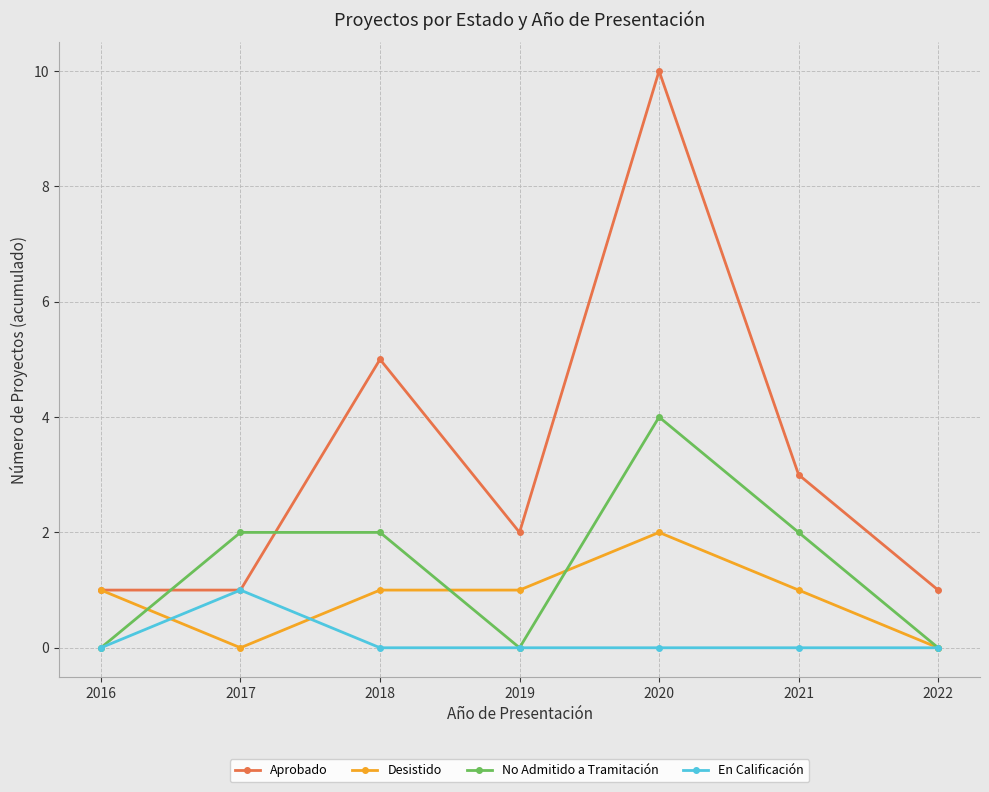

At how many categories does at least one series exceed 6?

1